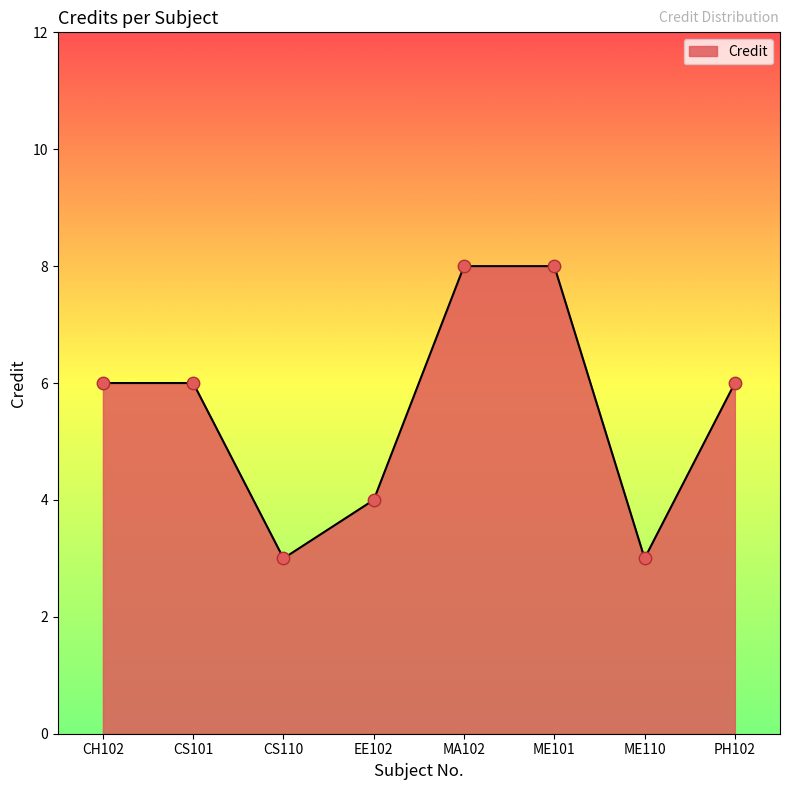

Between ME110 and CH102, which is larger?

CH102